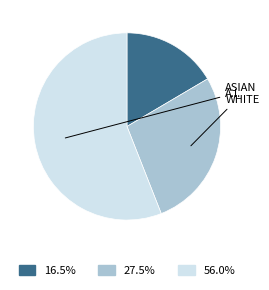

Does any single category account for the majority?

Yes